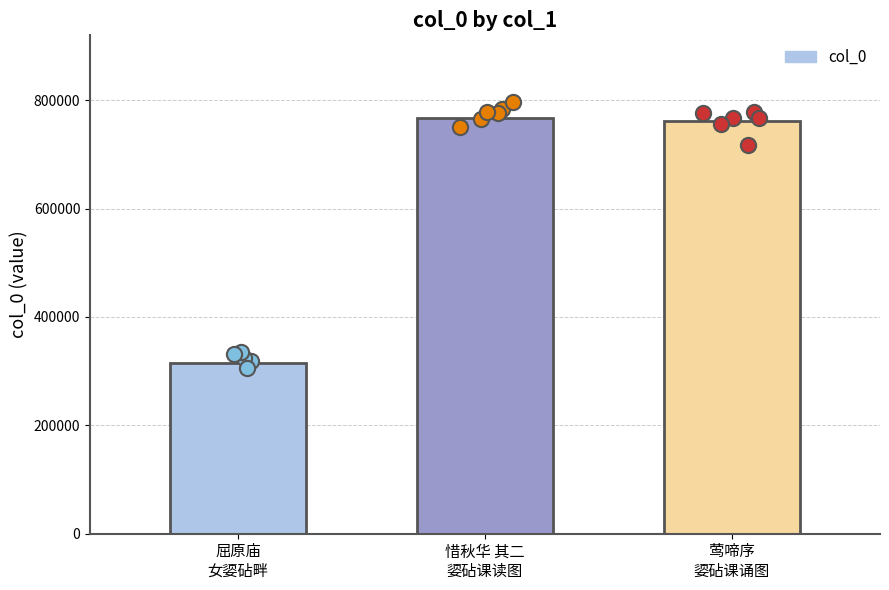

What is the change in value from 惜秋华 其二
媭砧课读图 to 莺啼序
媭砧课诵图?

-4627